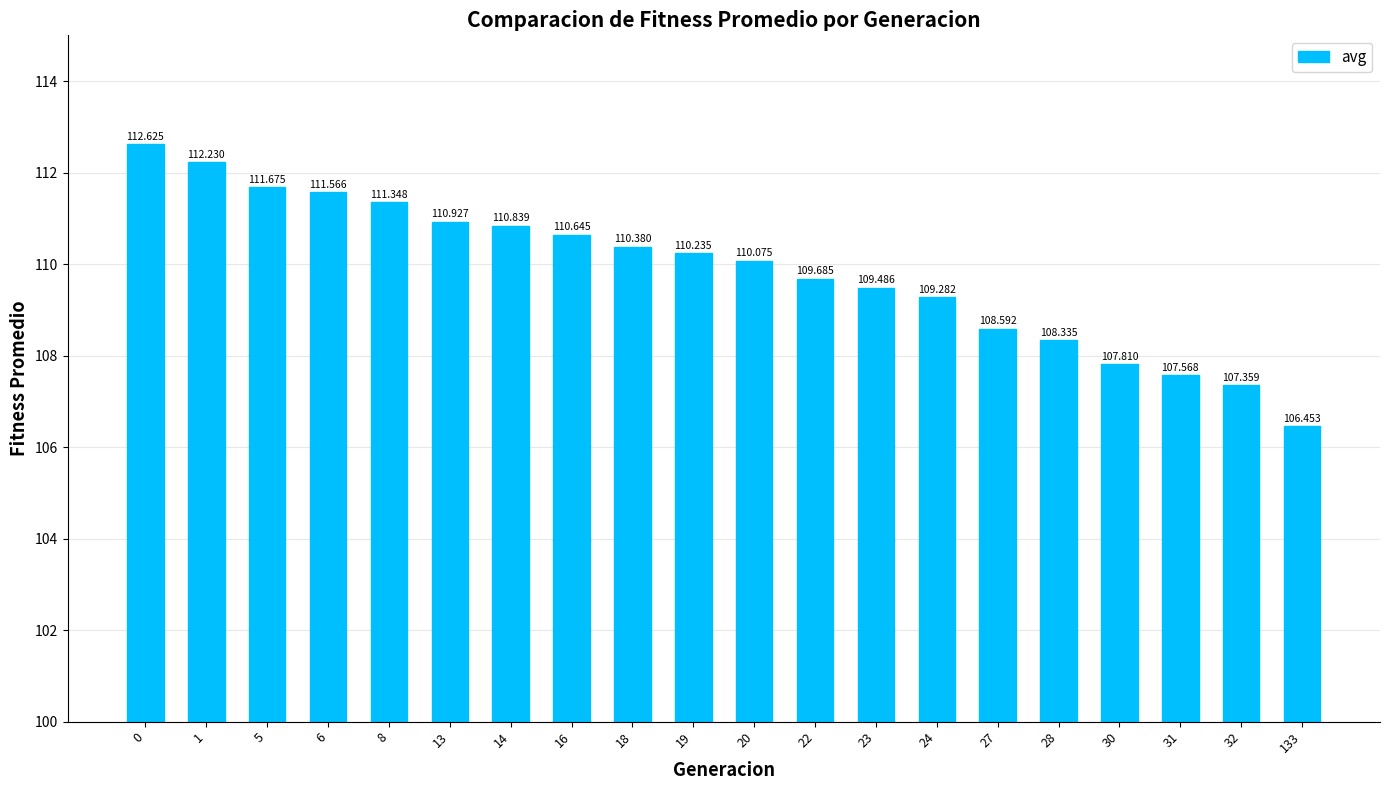

Is it true that the value at 23 is 109.5?

True